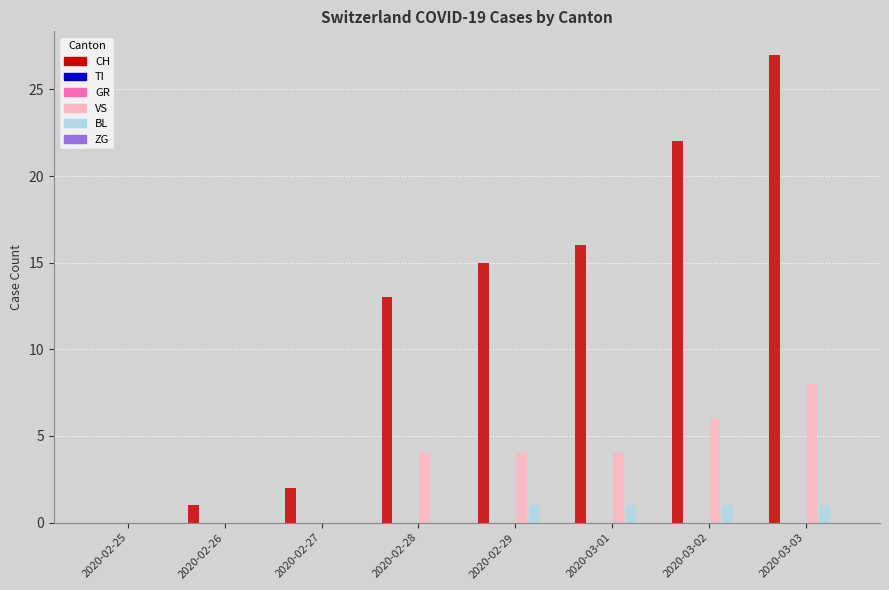

Which series changed the most between 2020-02-25 and 2020-03-01?

CH